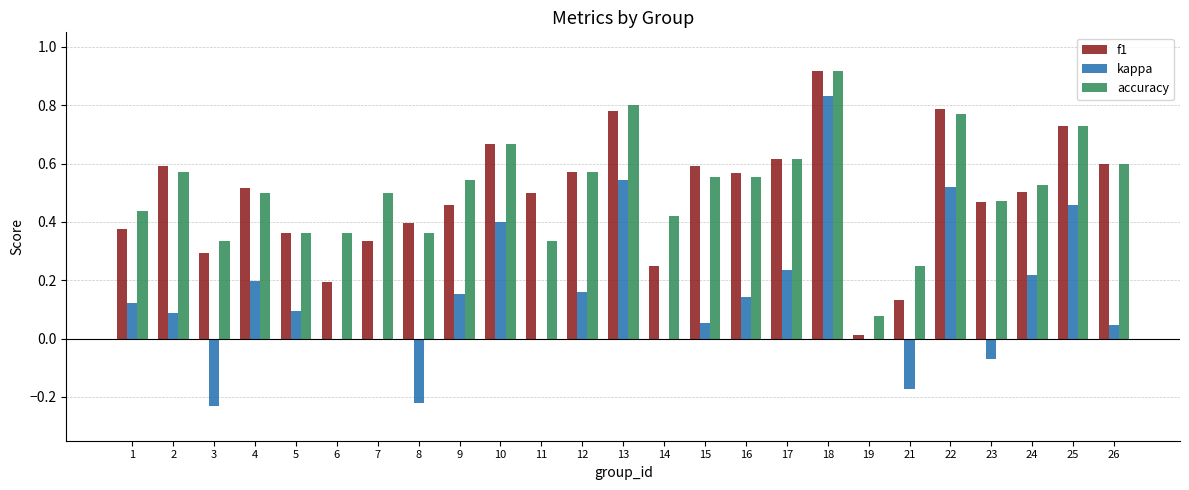

Are the bars grouped side by side (vs. stacked)?

Yes